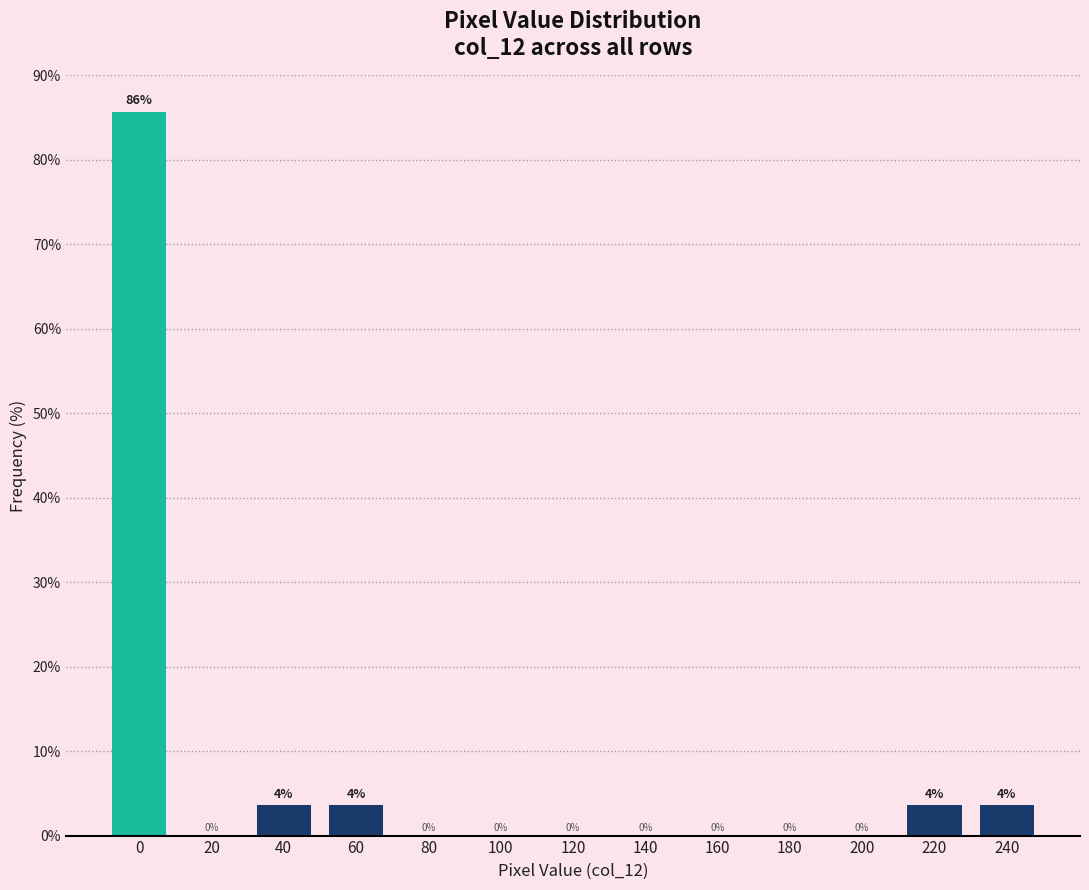

What is the ratio of the value at 240 to the value at 220?

1.0